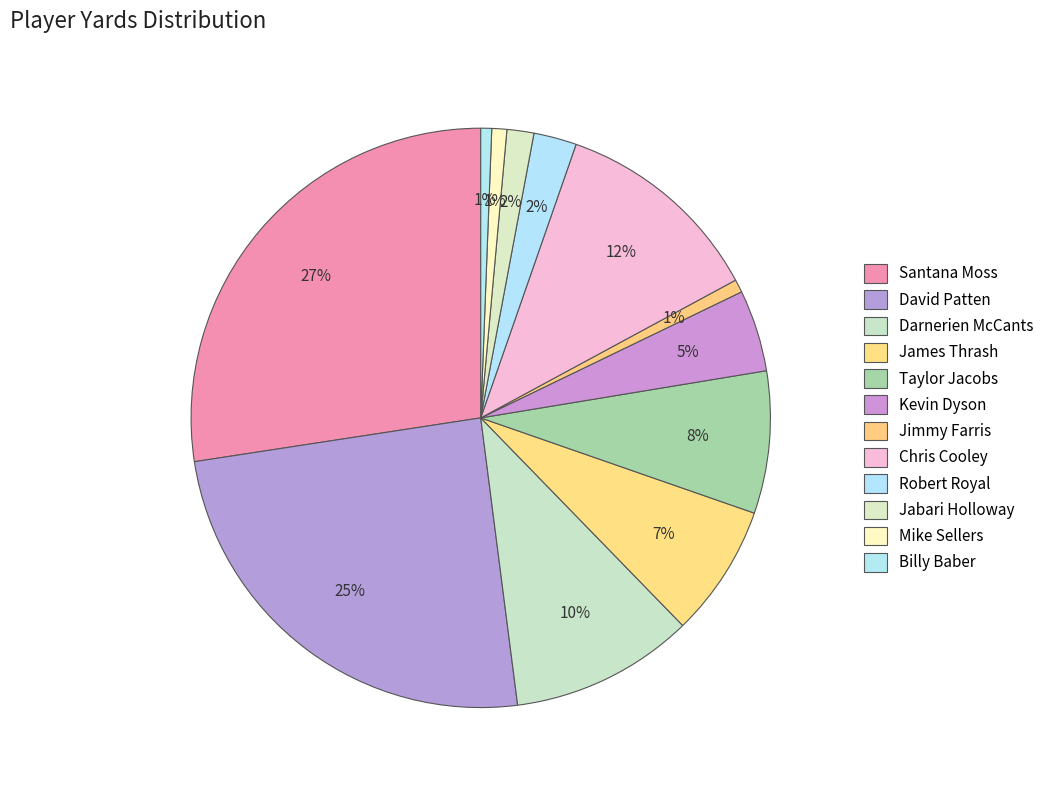

How many slices are in this pie chart?

12